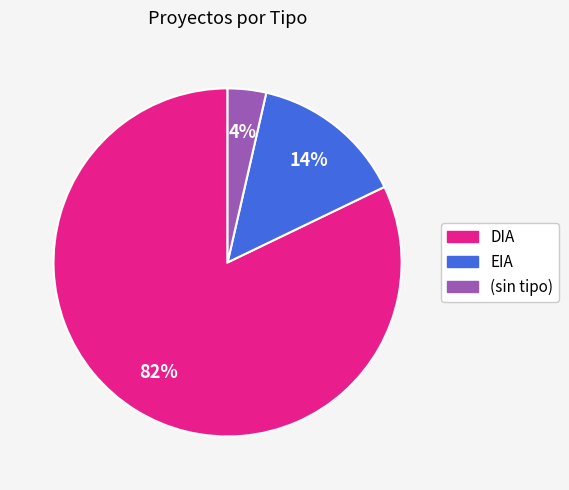

Which slice represents more than half of the pie?

DIA